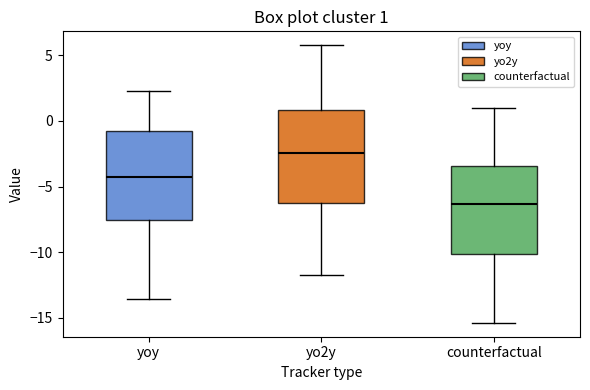

Which box's median line is the lowest?

counterfactual